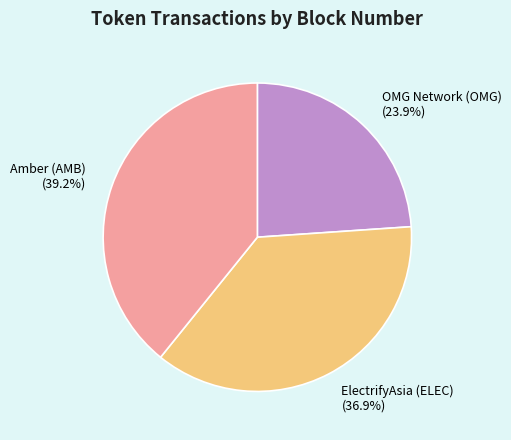

What is the ratio of the value at ElectrifyAsia (ELEC) to the value at OMG Network (OMG)?

1.5